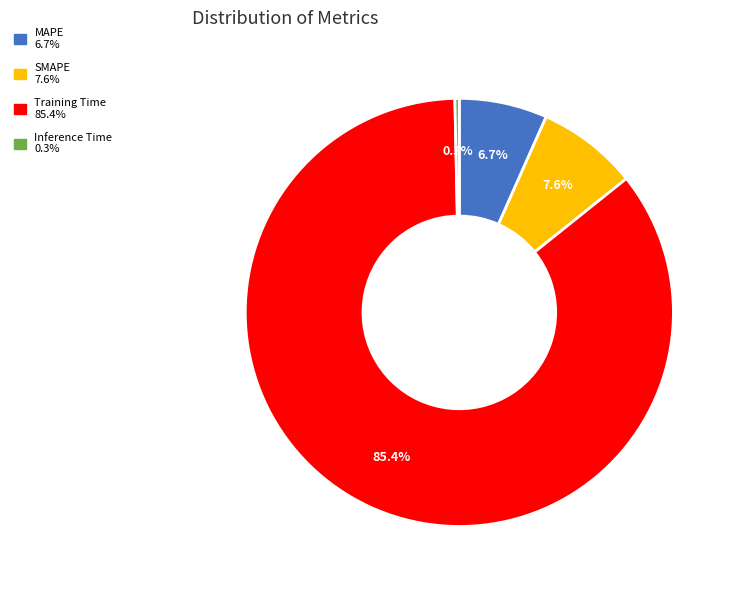

Rank the categories by value from lowest to highest.

Inference Time, MAPE, SMAPE, Training Time